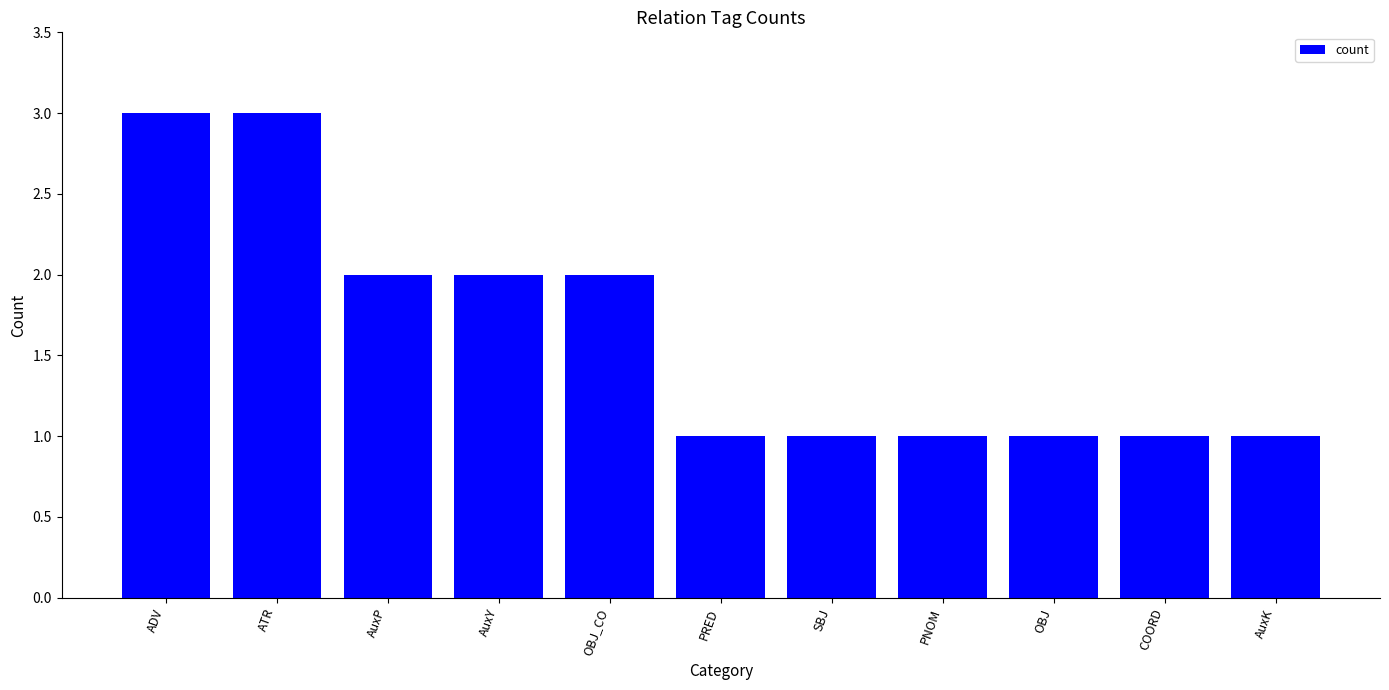

What is the ratio of the value at OBJ to the value at ADV?

0.3